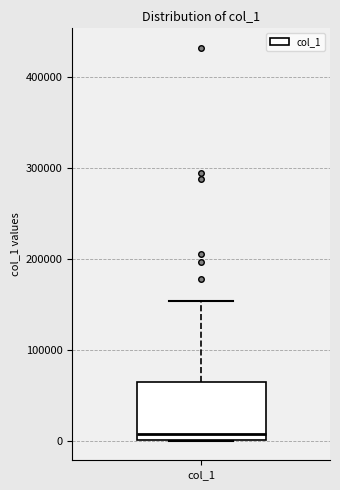

Where does the upper whisker of the box for col_1 end on the y-axis? The values are not printed on the chart, so give them approximately, as read against the axis.

150000